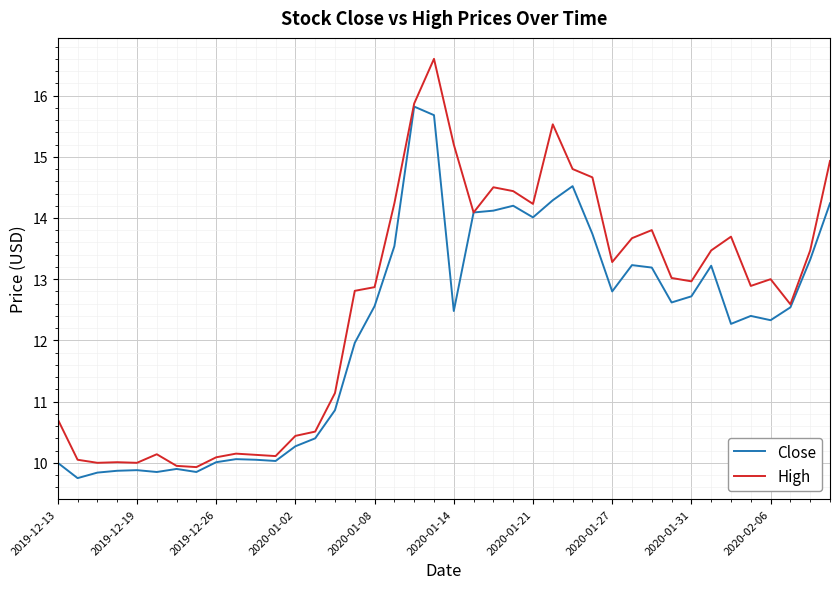

Which series has the largest total across all categories?

High